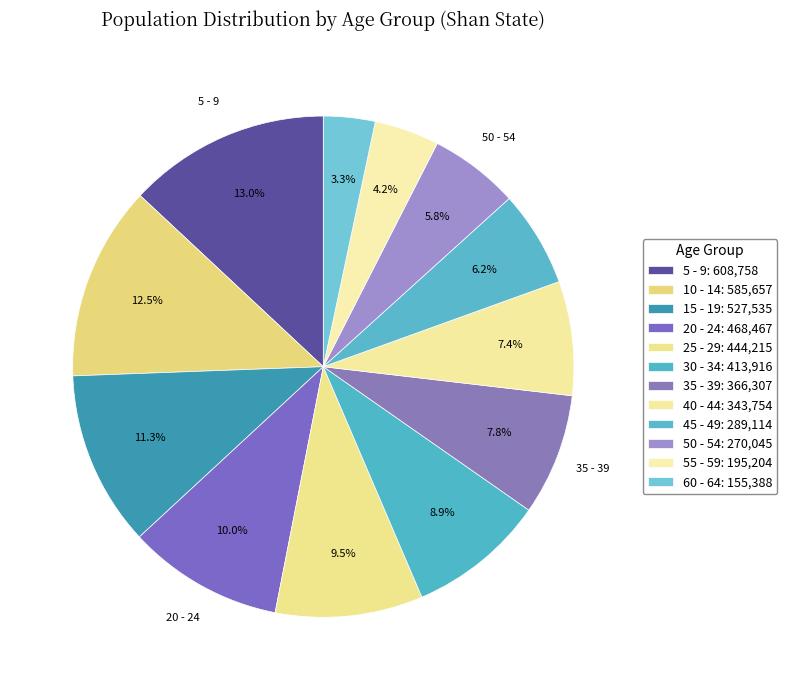

Is the sum of 20 - 24 and 40 - 44 greater than half?

No